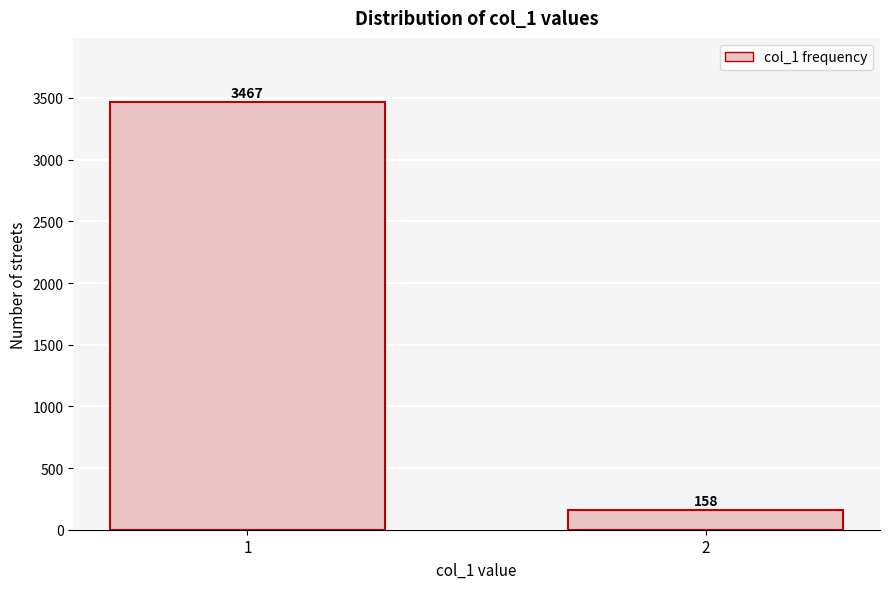

Reading right to left, transcribe all the data shown in this chart.

2=158	1=3467